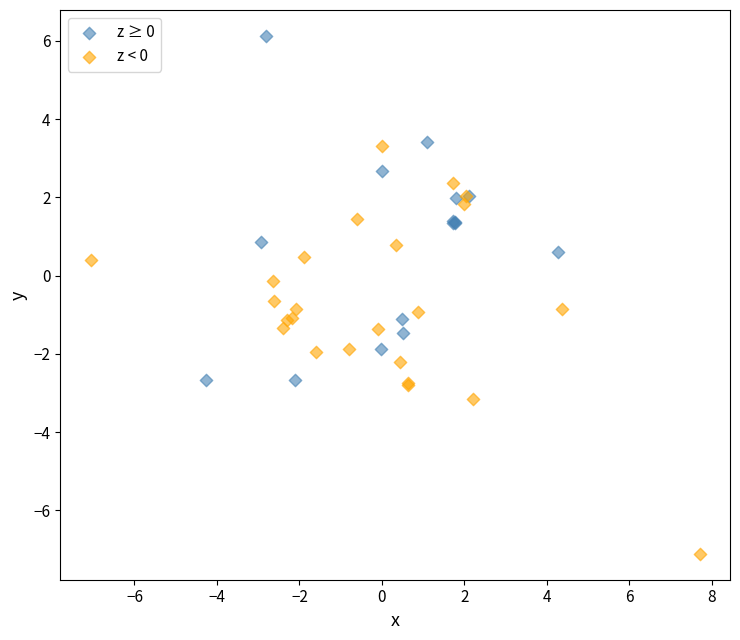

Which series contains the highest Y value?

z ≥ 0